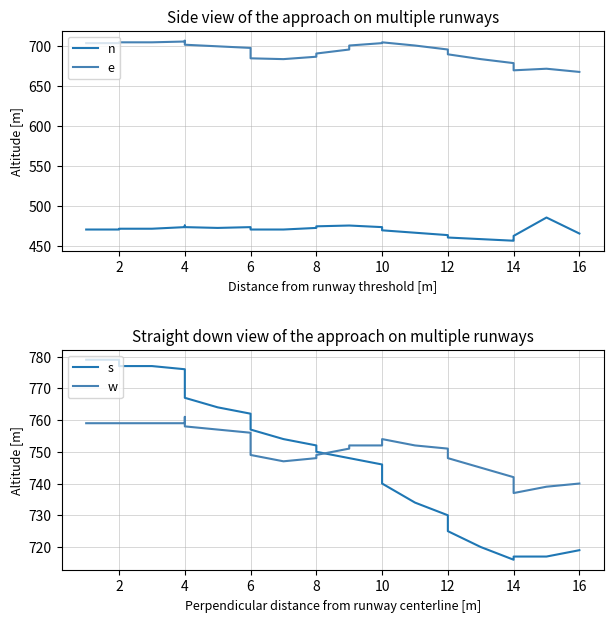

Which series has the largest total across all categories?

s